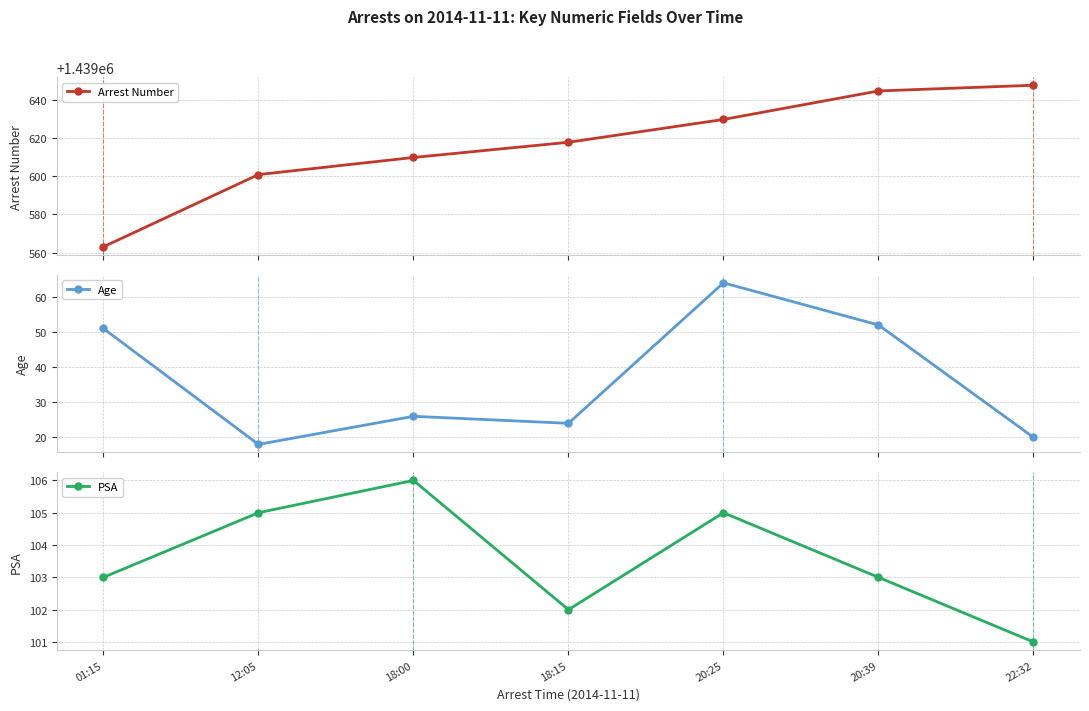

What are all the series names shown in the legend?

Arrest Number, Age, PSA